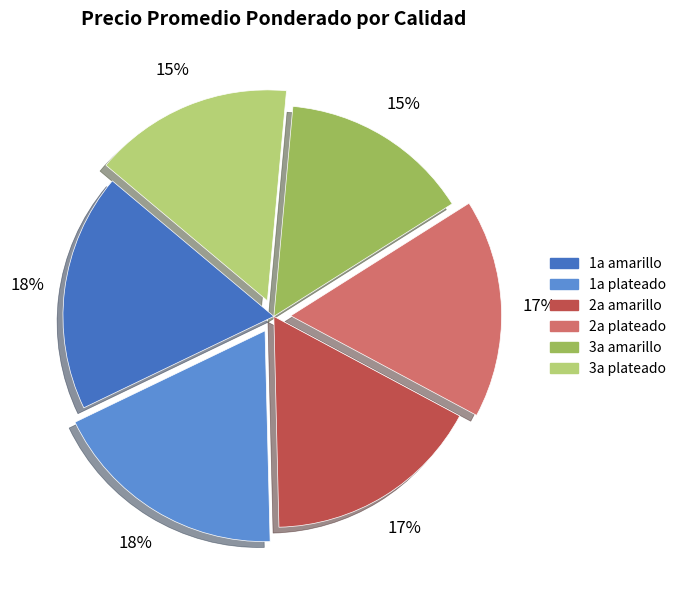

To the nearest percent, what portion does 1a plateado represent?

18%